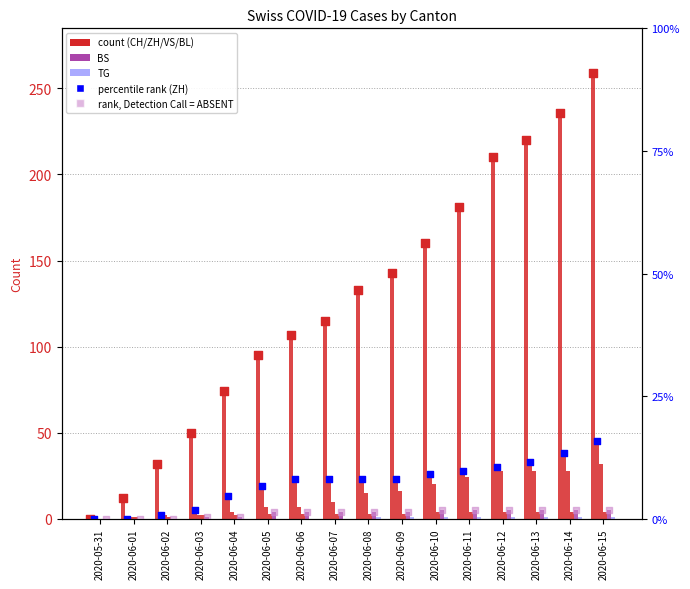

At how many categories does at least one series exceed 191?

4